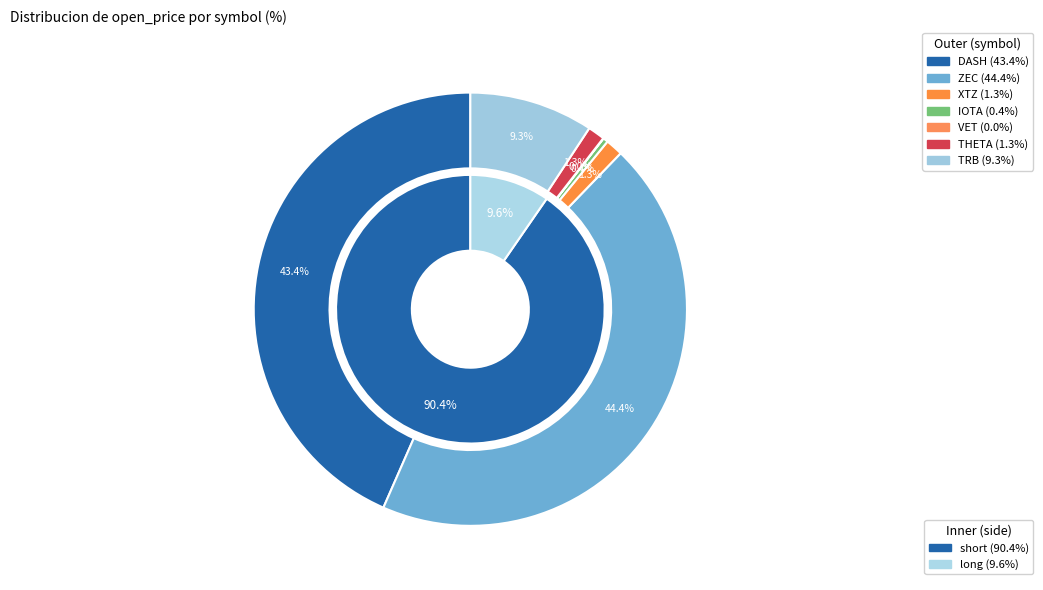

What portion of the pie excludes THETA?

98.7%